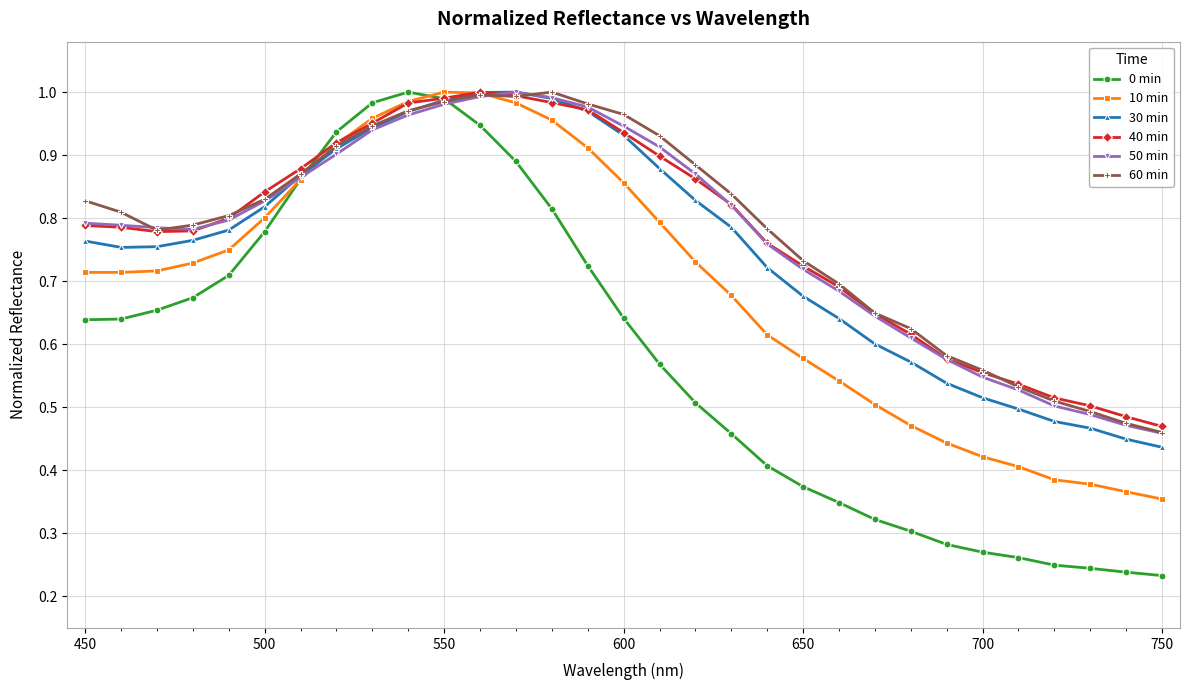

Which series has the widest spread of values?

0 min